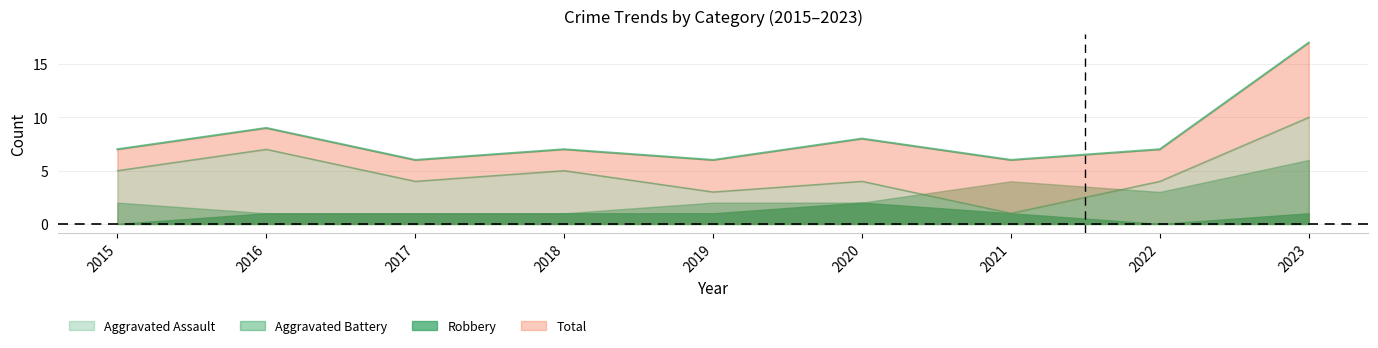

What is the value of the Total point at the 2nd from the left?

9